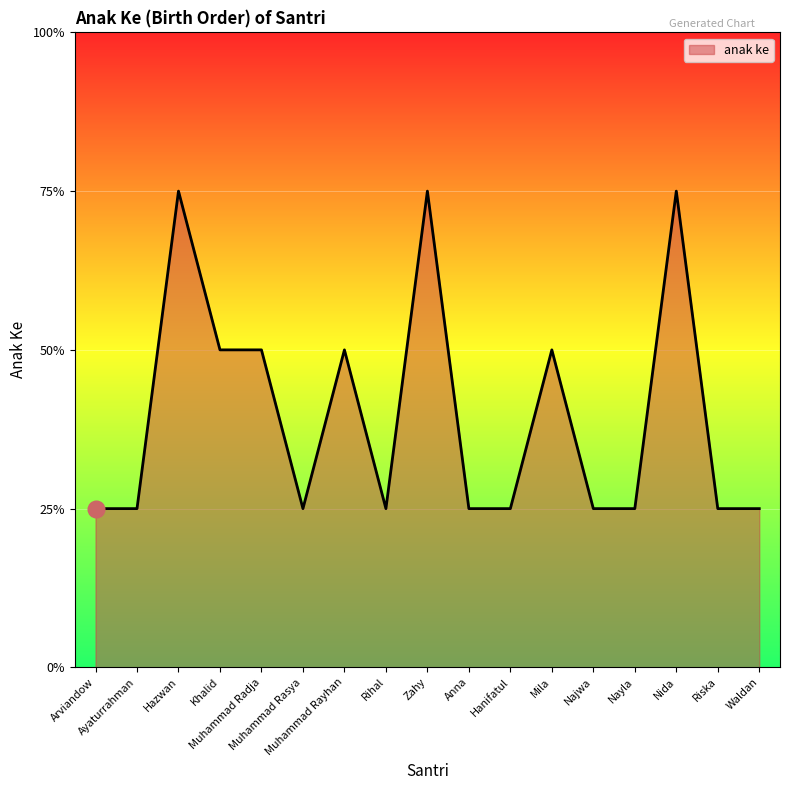

What is the label of the 1st point from the right?

Waldan